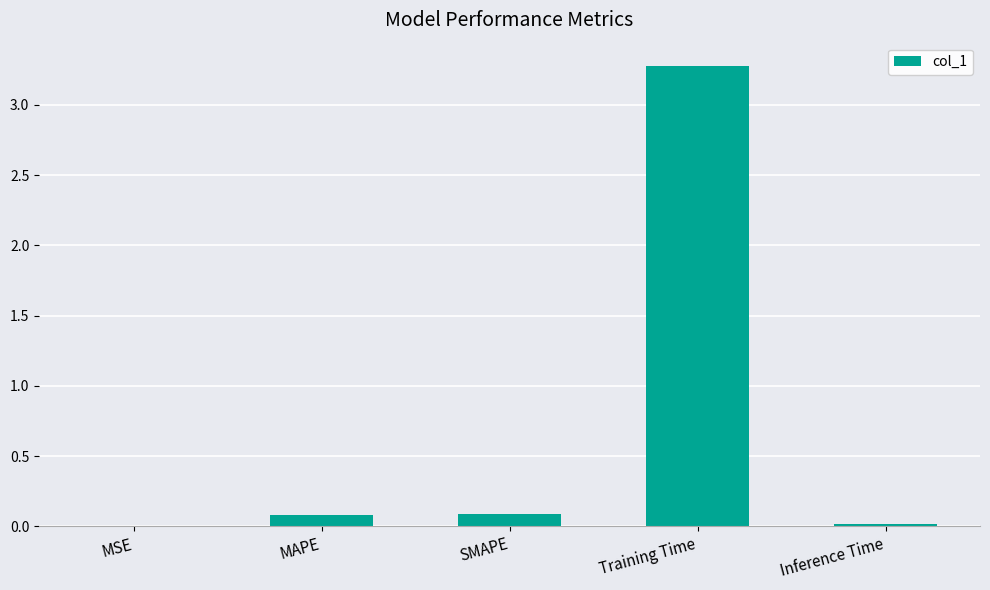

What is the approximate value at Training Time?

3.3